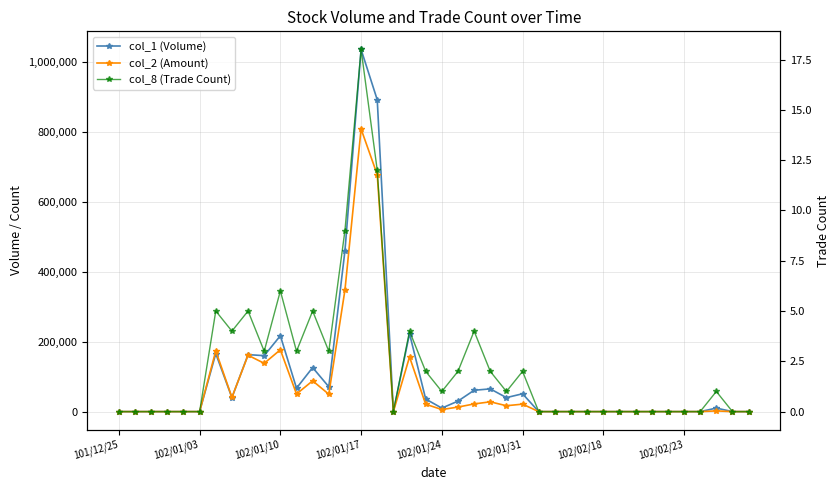

Reading left to right, what are all the values shown in this chart?

col_1 (Volume): 0	0	0	0	0	0	166000	40000	163000	160000	217000	67000	126000	71000	460000	1036000	892000	0	223000	36000	10000	30000	61000	65000	40000	51000	0	0	0	0	0	0	0	0	0	0	0	10000	0	0
col_2 (Amount): 0	0	0	0	0	0	173680	40770	161190	138100	176870	50330	88020	49710	347850	808310	677820	0	156330	21080	5900	12900	21910	27950	16800	21310	0	0	0	0	0	0	0	0	0	0	0	2000	0	0
col_8 (Trade Count): 0	0	0	0	0	0	5	4	5	3	6	3	5	3	9	18	12	0	4	2	1	2	4	2	1	2	0	0	0	0	0	0	0	0	0	0	0	1	0	0